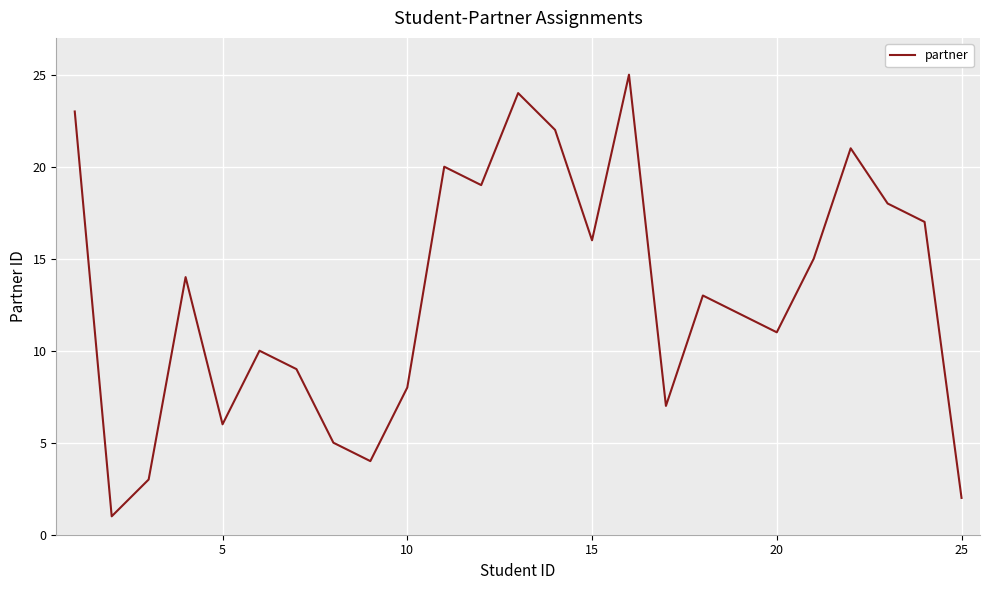

What is the greatest value displayed?

25